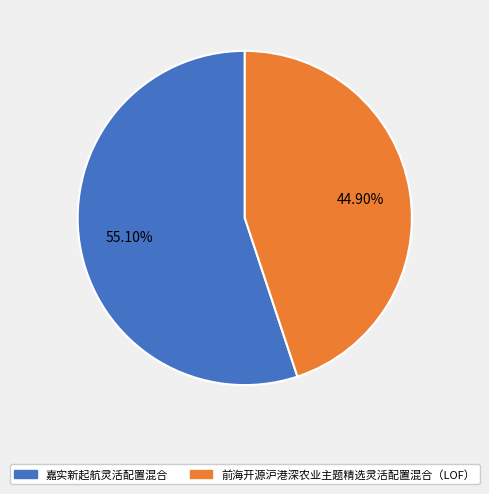

Combined, do 前海开源沪港深农业主题精选灵活配置混合（LOF） and 嘉实新起航灵活配置混合 account for over 50%?

Yes